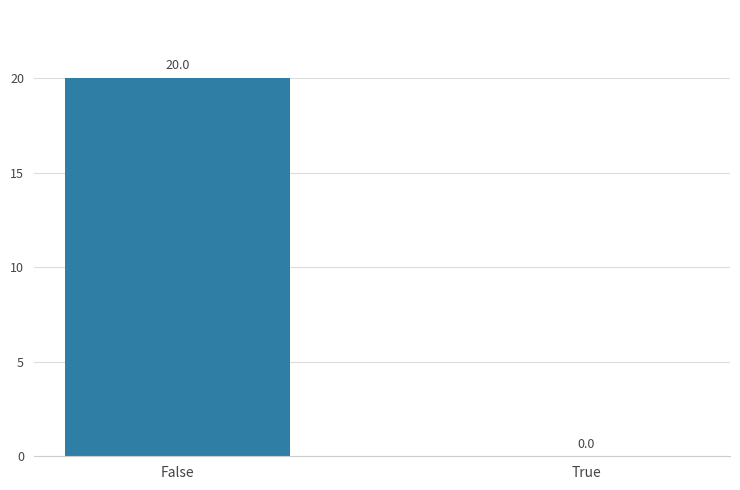

Reading left to right, transcribe all the data shown in this chart.

20	0